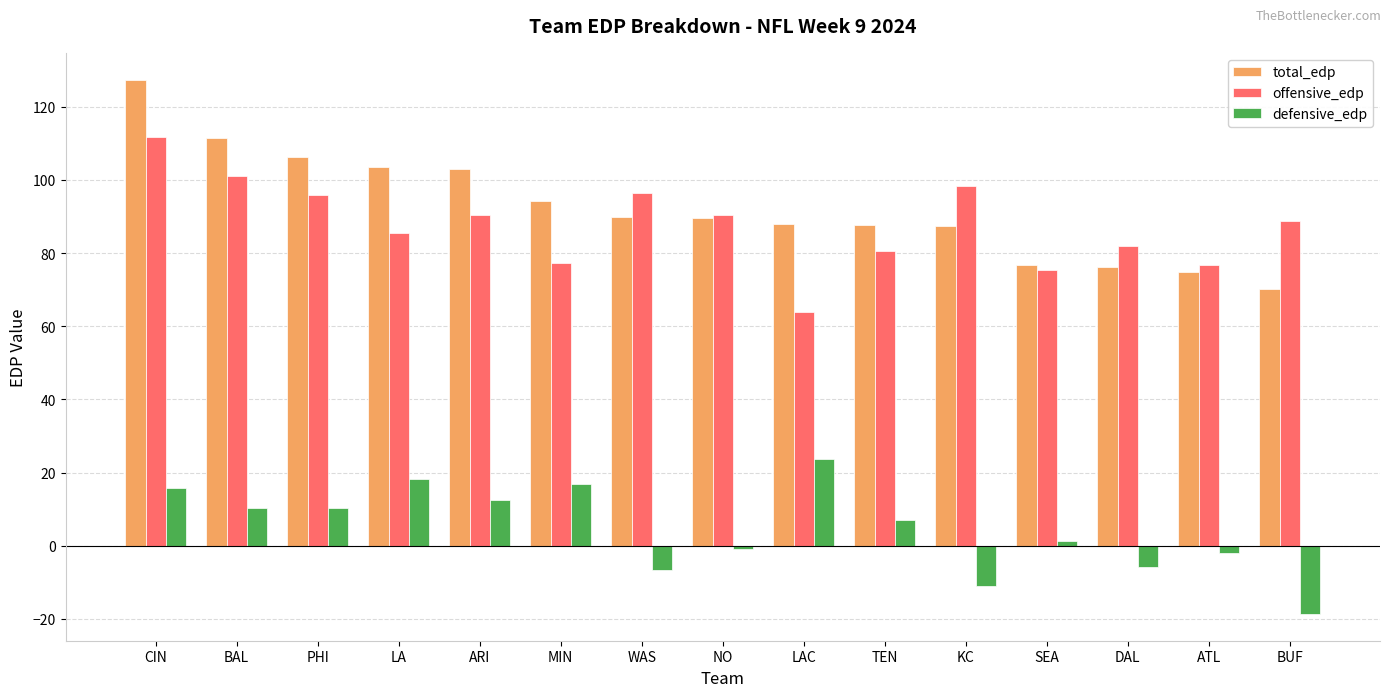

True or false: offensive_edp has a value of 98.4 at KC.

True